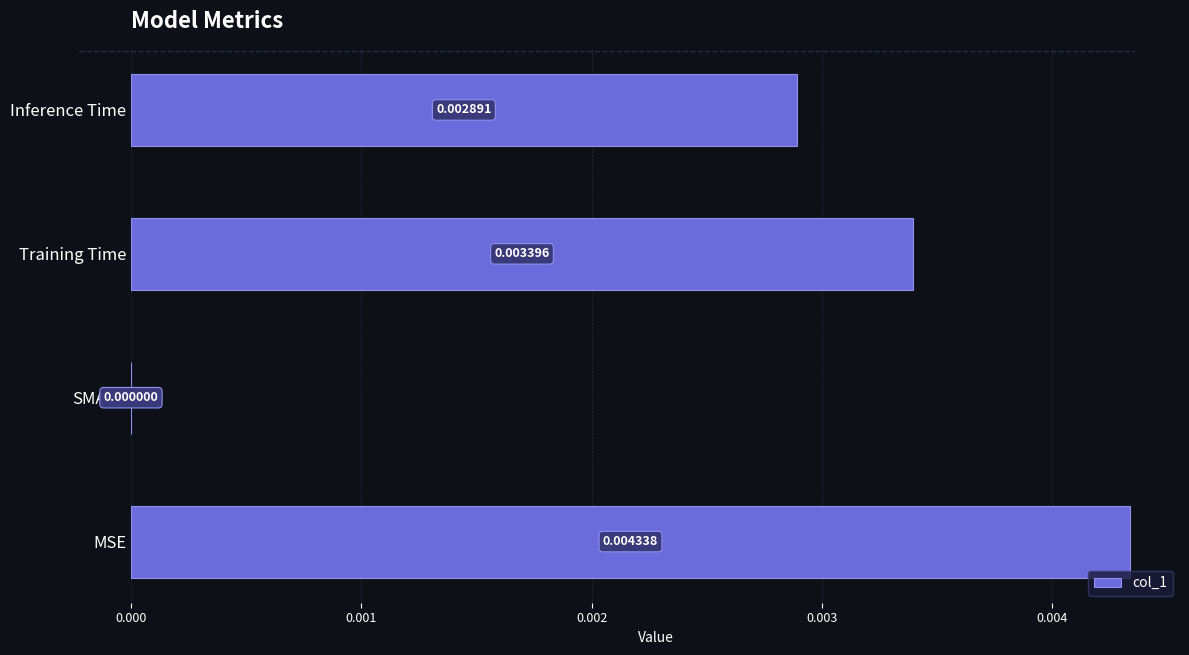

Between Inference Time and Training Time, which is larger?

Training Time